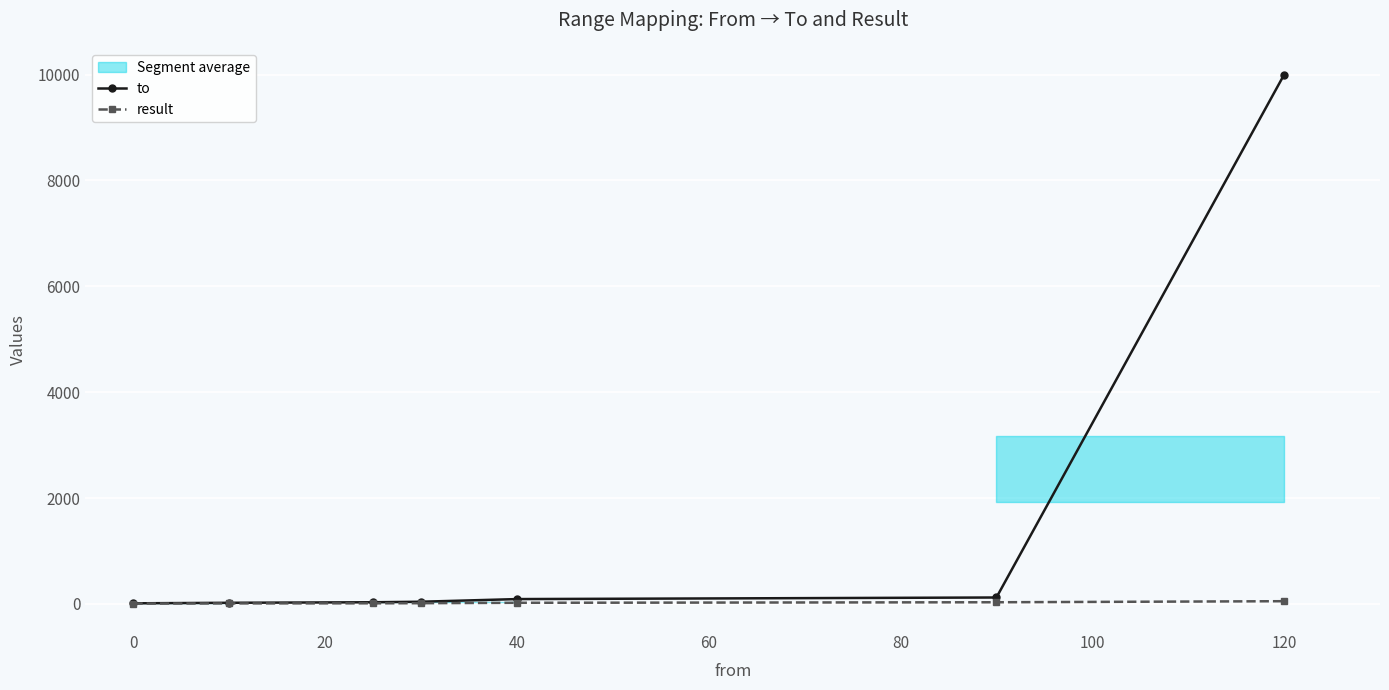

True or false: to has more than 0 interior local peaks.

False